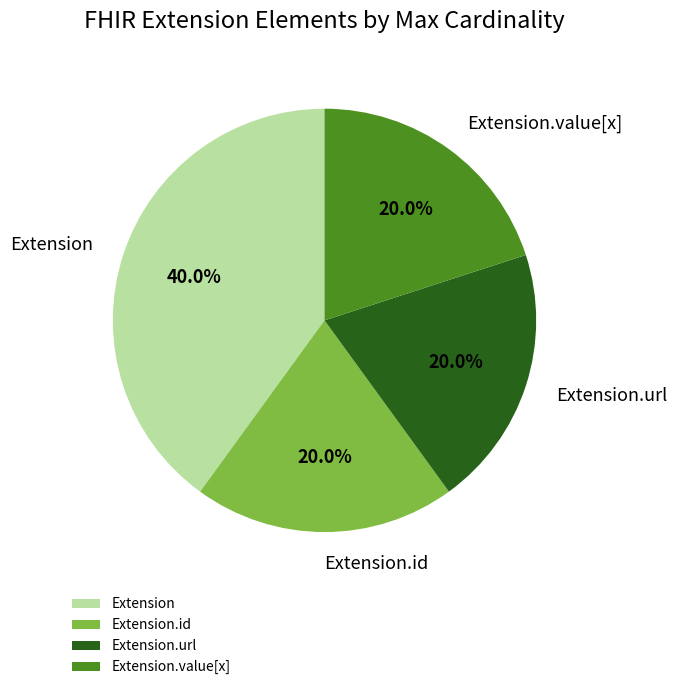

Which category has the biggest portion of the pie?

Extension